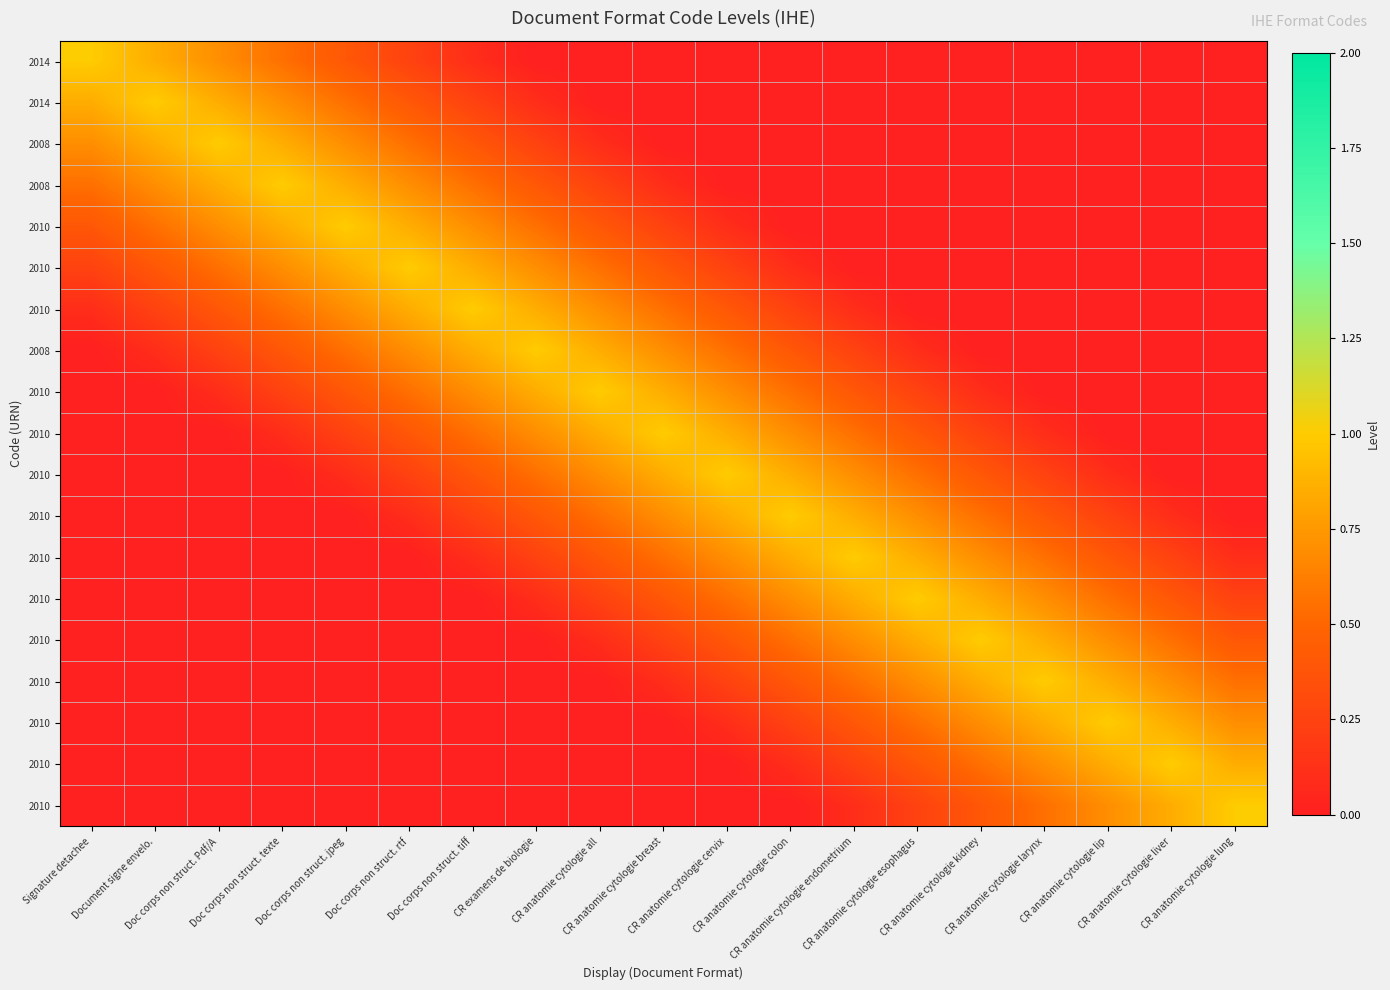

Which category has the lowest value across all series?

CR examens de biologie